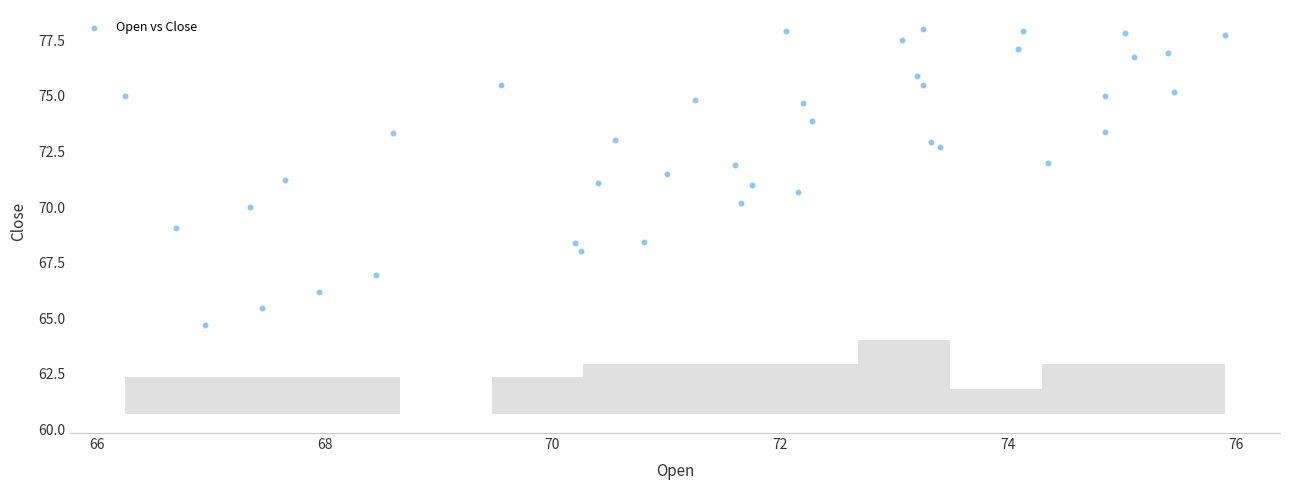

What is the range of Y values (max minus min)?

13.3